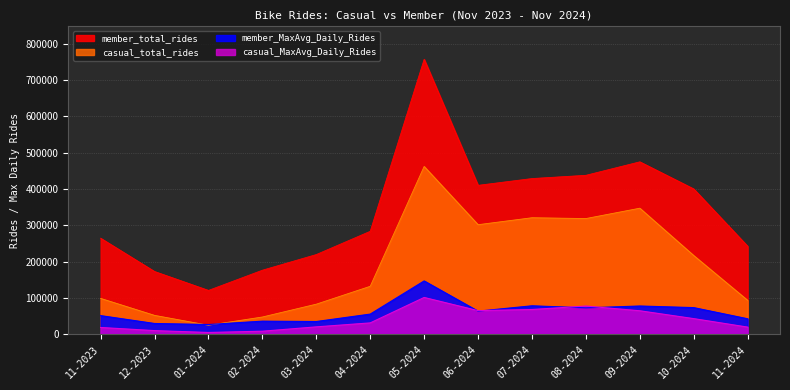

In member_total_rides, how many points are higher than both neighbors (excluding endpoints)?

2